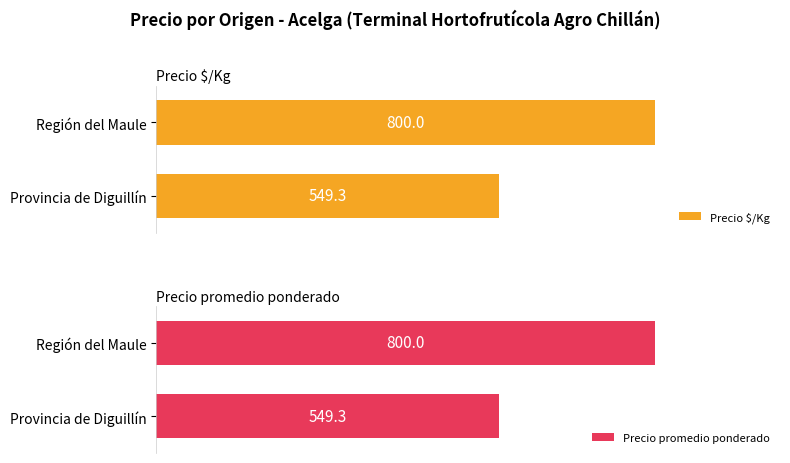

Does the chart contain any negative values?

No